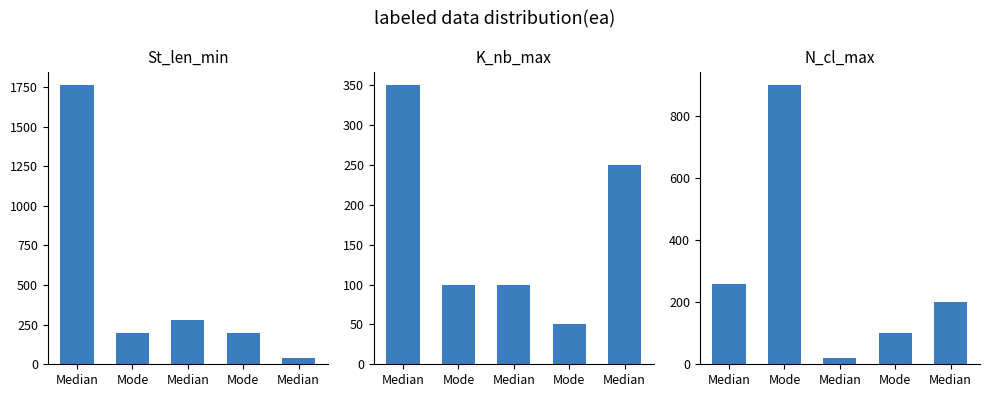

List the labels in order of N_cl_max value, smallest first.

Median, Mode, Median, Median, Mode